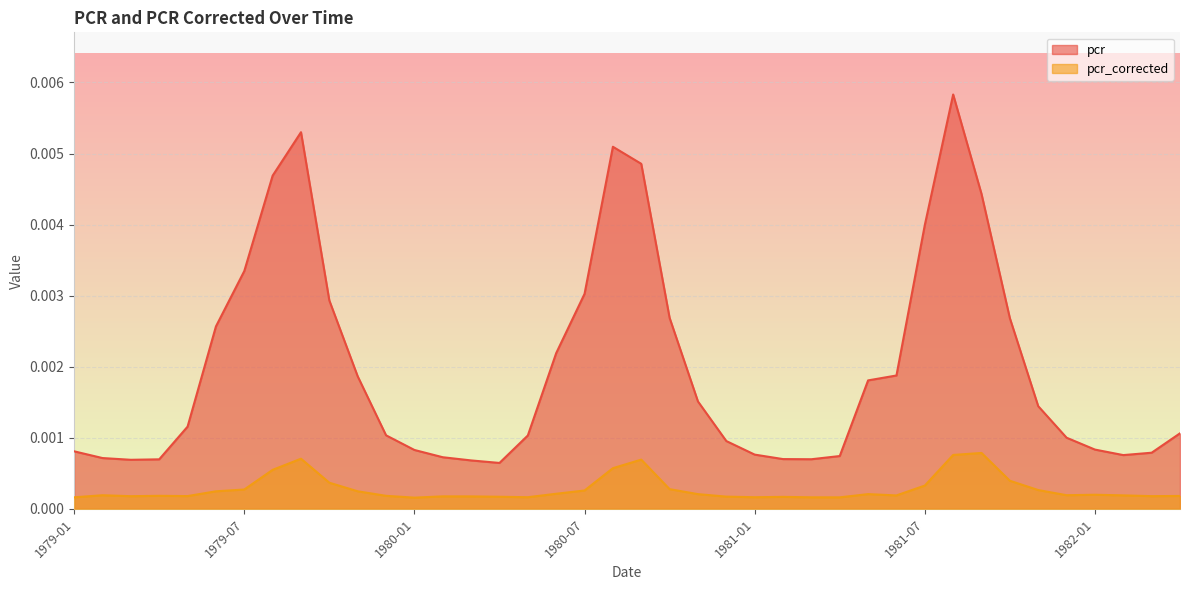

Which has a higher value, 1979-05 or 1979-02?

1979-05